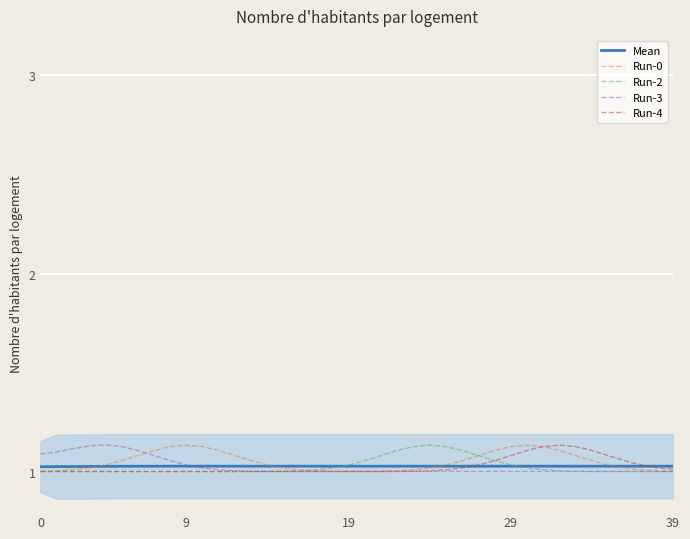

Is it true that Run-4 equals 1.1 at 28?

True